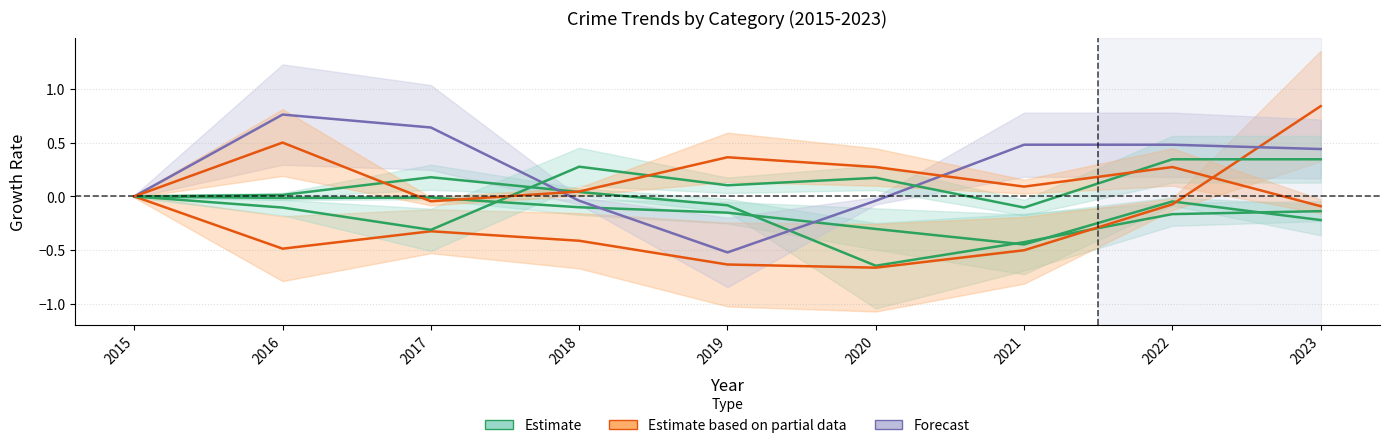

Does the chart display data point markers on the line(s)?

No